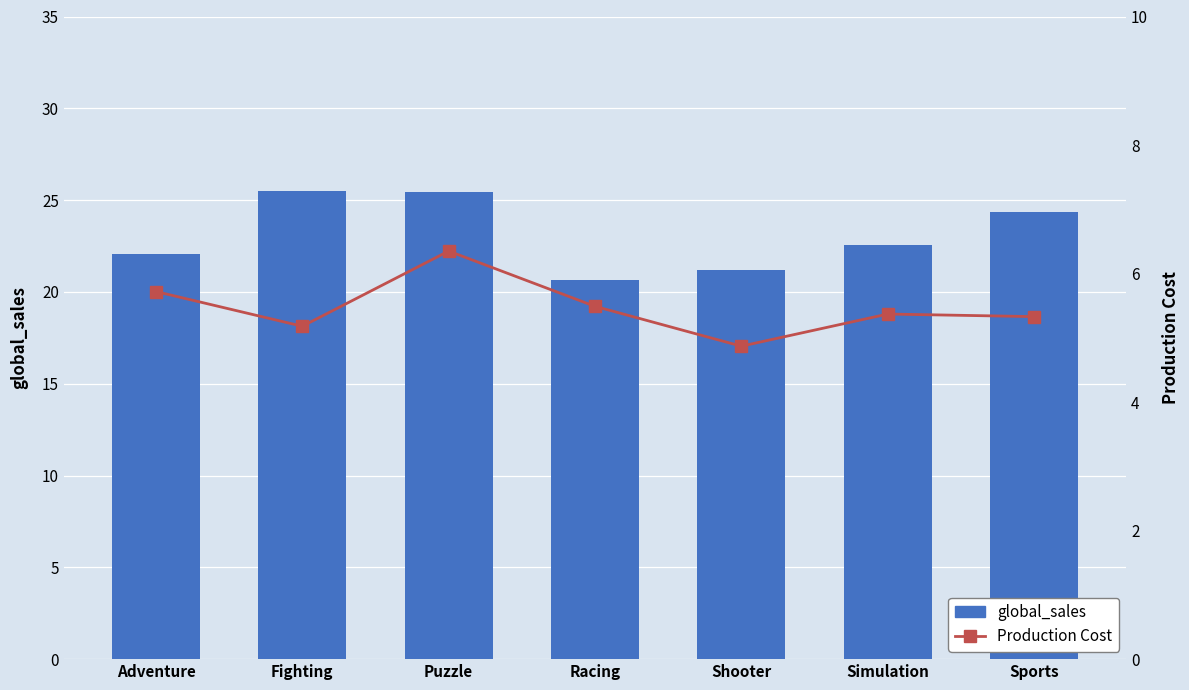

Which series has the largest total across all categories?

global_sales